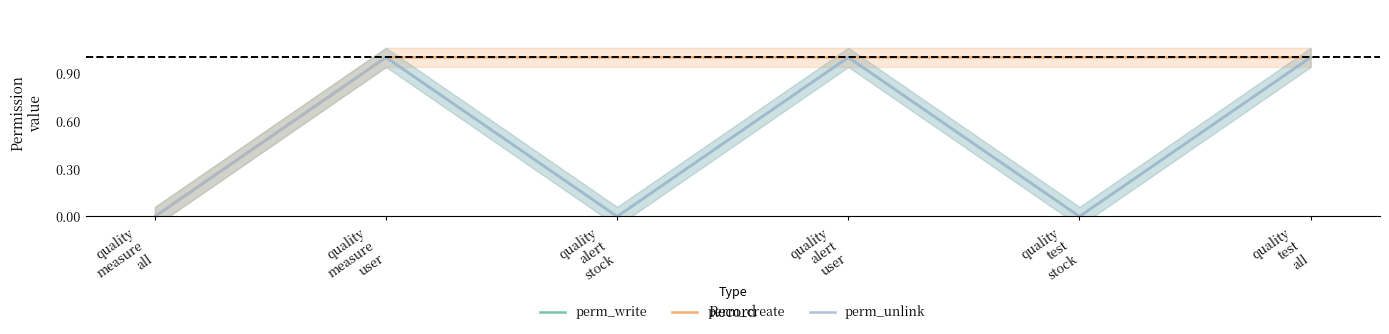

List the series in order of their peak value, lowest first.

perm_write, perm_create, perm_unlink